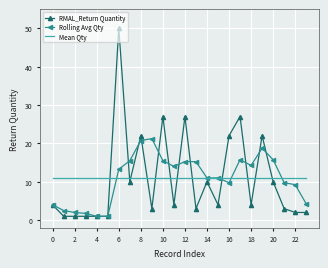

What is the highest value of the Mean Qty series?

10.9